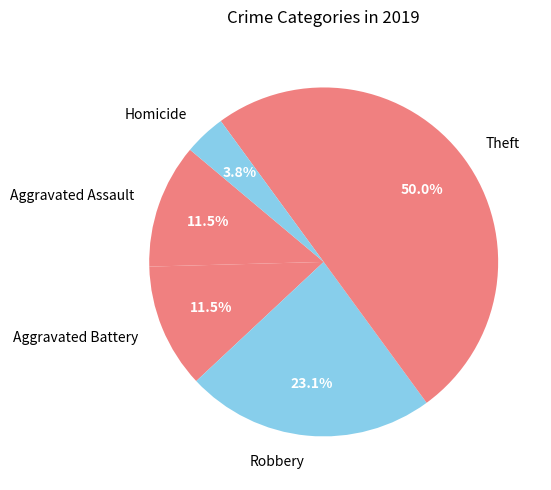

Is the sum of Robbery and Homicide greater than half?

No